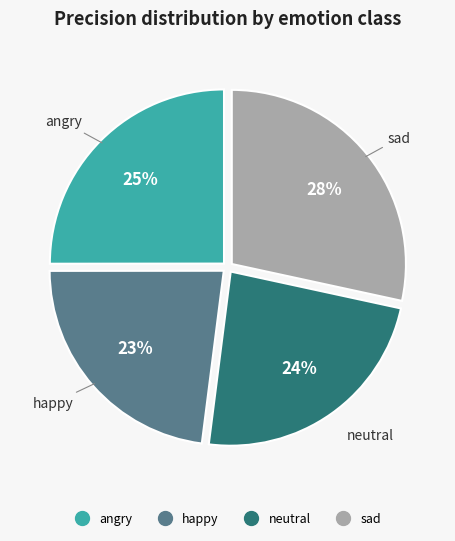

Which slice is the largest?

sad